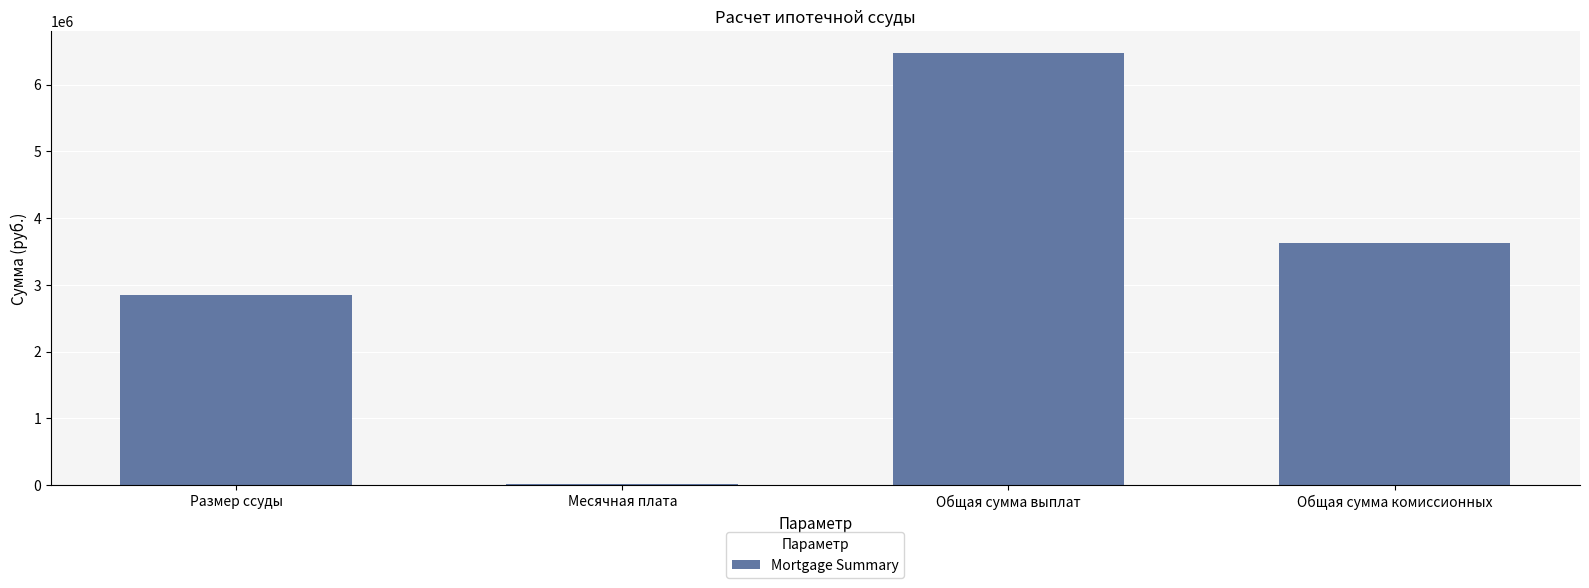

Which has a higher value, Размер ссуды or Общая сумма выплат?

Общая сумма выплат